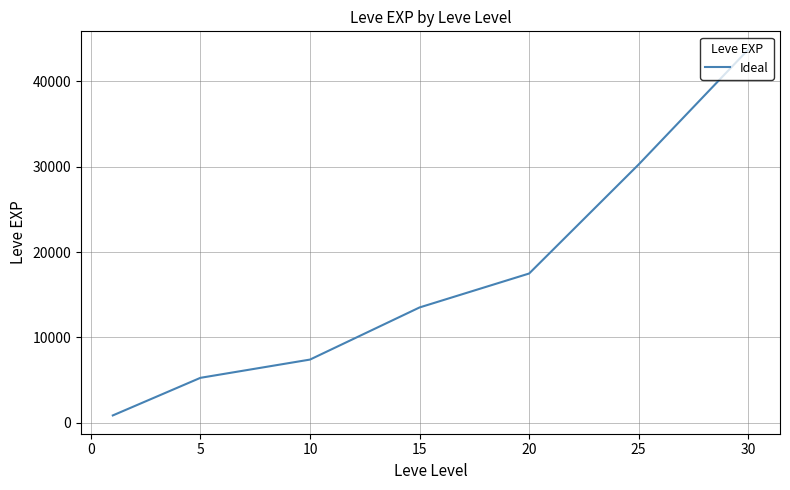

What is the smallest value displayed?

853.3